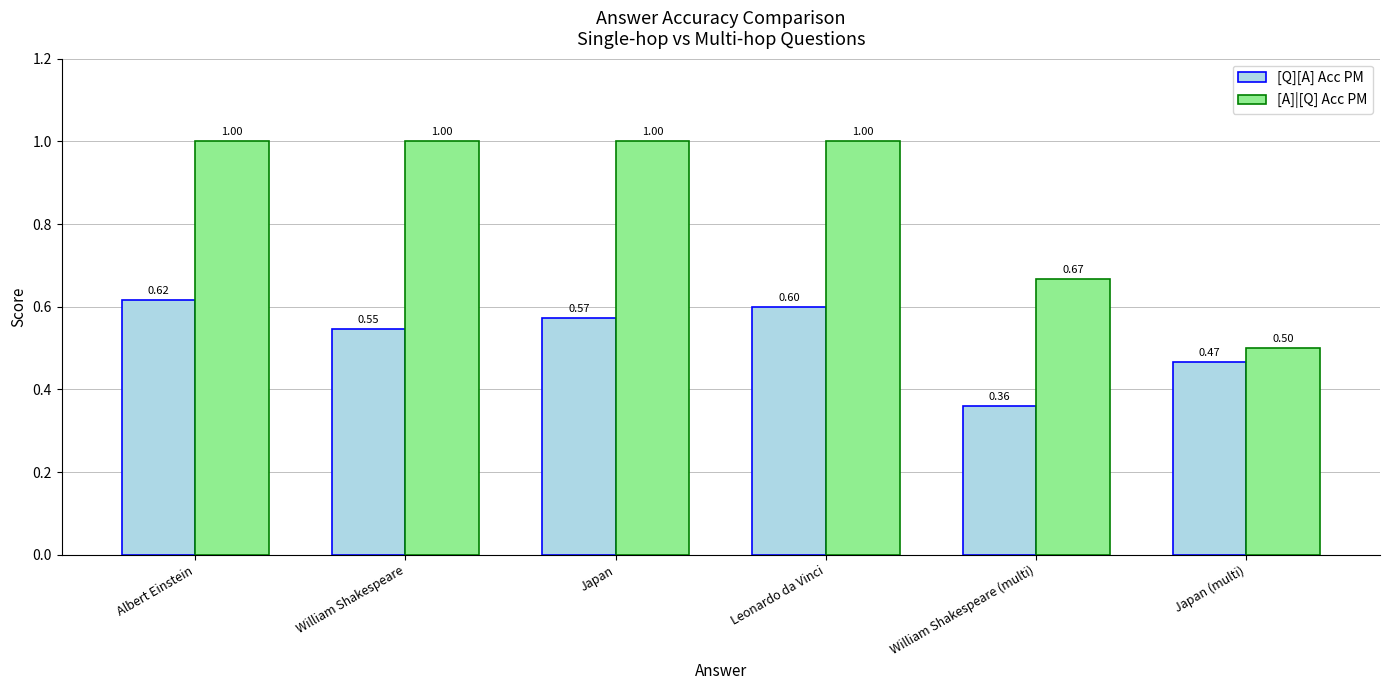

What is the value of the [Q][A] Acc PM bar at the 3rd from the left?

0.6